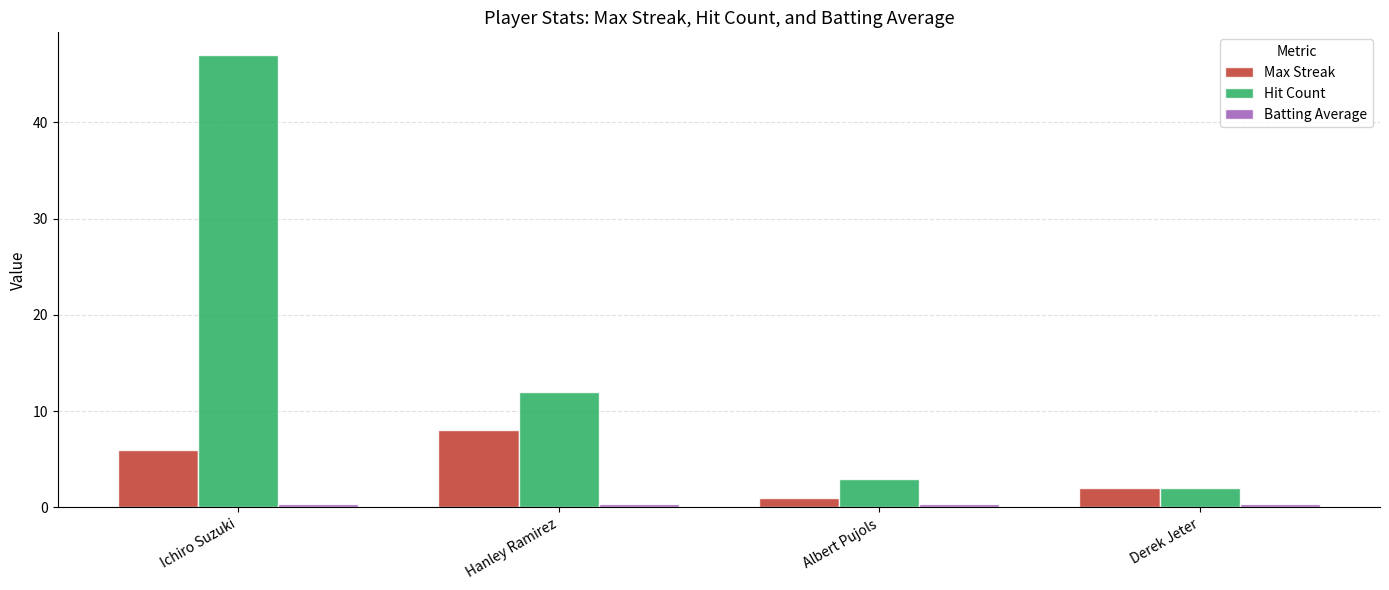

At how many categories does at least one series exceed 1?

4